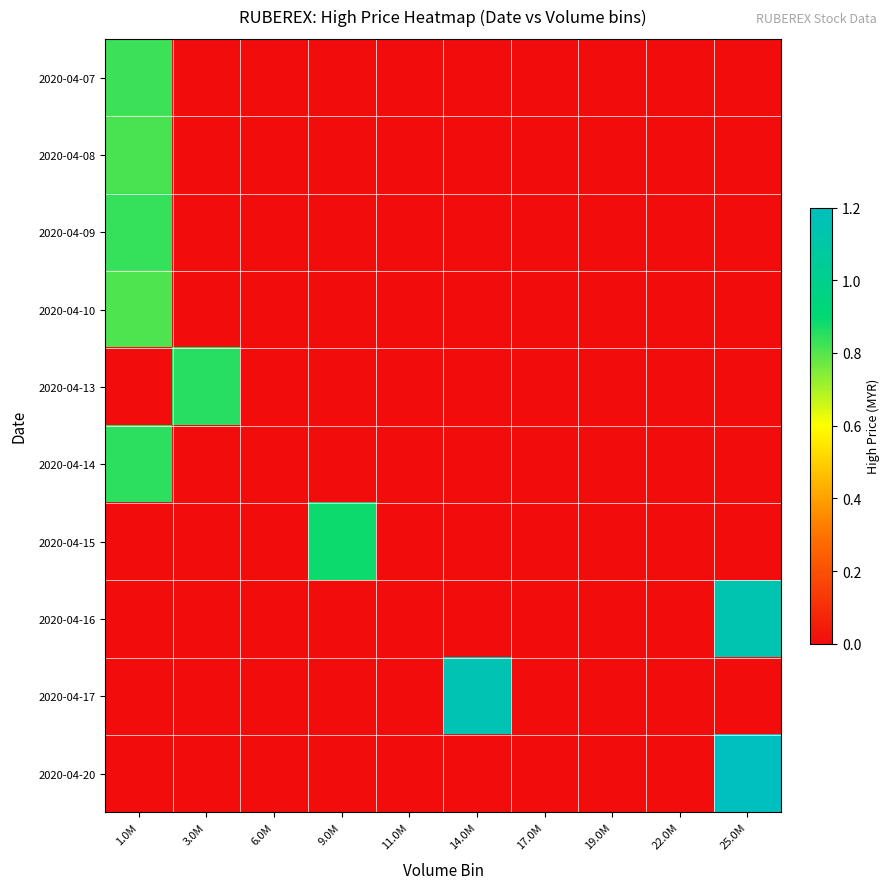

Reading left to right, list all the values displayed in this chart.

2020-04-07: 1.0M=0.8	3.0M=0.0	6.0M=0.0	9.0M=0.0	11.0M=0.0	14.0M=0.0	17.0M=0.0	19.0M=0.0	22.0M=0.0	25.0M=0.0
2020-04-08: 1.0M=0.8	3.0M=0.0	6.0M=0.0	9.0M=0.0	11.0M=0.0	14.0M=0.0	17.0M=0.0	19.0M=0.0	22.0M=0.0	25.0M=0.0
2020-04-09: 1.0M=0.8	3.0M=0.0	6.0M=0.0	9.0M=0.0	11.0M=0.0	14.0M=0.0	17.0M=0.0	19.0M=0.0	22.0M=0.0	25.0M=0.0
2020-04-10: 1.0M=0.8	3.0M=0.0	6.0M=0.0	9.0M=0.0	11.0M=0.0	14.0M=0.0	17.0M=0.0	19.0M=0.0	22.0M=0.0	25.0M=0.0
2020-04-13: 1.0M=0.0	3.0M=0.8	6.0M=0.0	9.0M=0.0	11.0M=0.0	14.0M=0.0	17.0M=0.0	19.0M=0.0	22.0M=0.0	25.0M=0.0
2020-04-14: 1.0M=0.8	3.0M=0.0	6.0M=0.0	9.0M=0.0	11.0M=0.0	14.0M=0.0	17.0M=0.0	19.0M=0.0	22.0M=0.0	25.0M=0.0
2020-04-15: 1.0M=0.0	3.0M=0.0	6.0M=0.0	9.0M=0.9	11.0M=0.0	14.0M=0.0	17.0M=0.0	19.0M=0.0	22.0M=0.0	25.0M=0.0
2020-04-16: 1.0M=0.0	3.0M=0.0	6.0M=0.0	9.0M=0.0	11.0M=0.0	14.0M=0.0	17.0M=0.0	19.0M=0.0	22.0M=0.0	25.0M=1.1
2020-04-17: 1.0M=0.0	3.0M=0.0	6.0M=0.0	9.0M=0.0	11.0M=0.0	14.0M=1.1	17.0M=0.0	19.0M=0.0	22.0M=0.0	25.0M=0.0
2020-04-20: 1.0M=0.0	3.0M=0.0	6.0M=0.0	9.0M=0.0	11.0M=0.0	14.0M=0.0	17.0M=0.0	19.0M=0.0	22.0M=0.0	25.0M=1.2